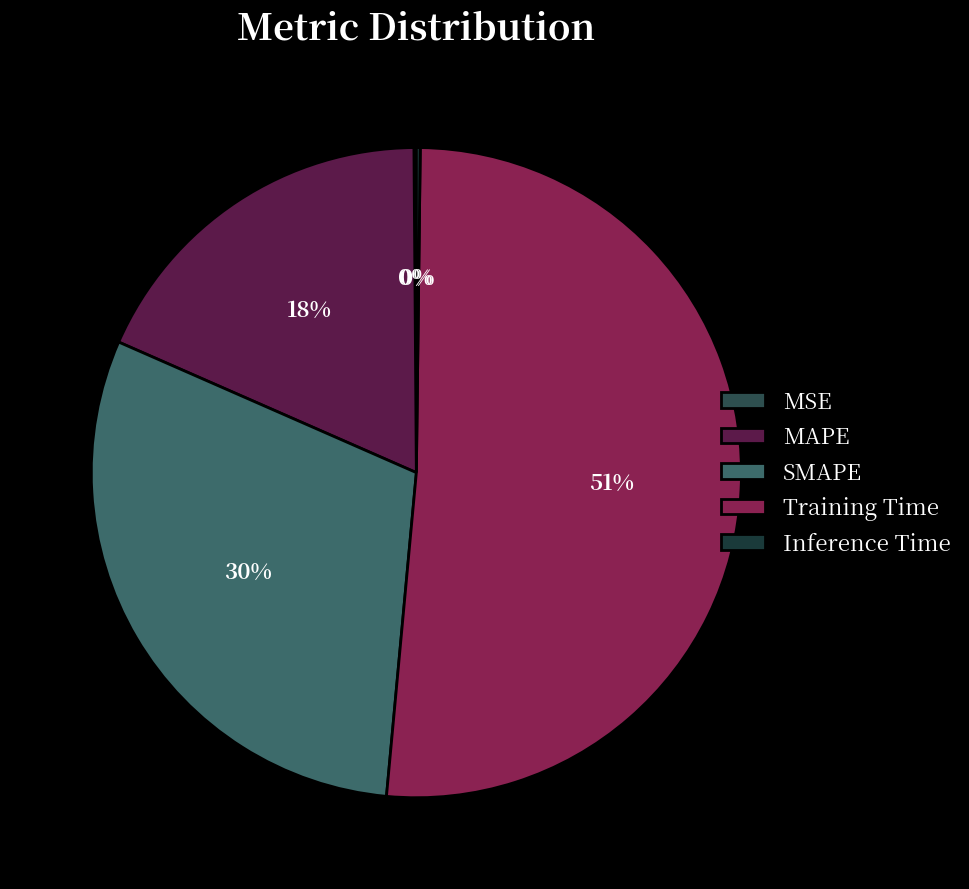

True or false: MSE accounts for 0% of the total.

True